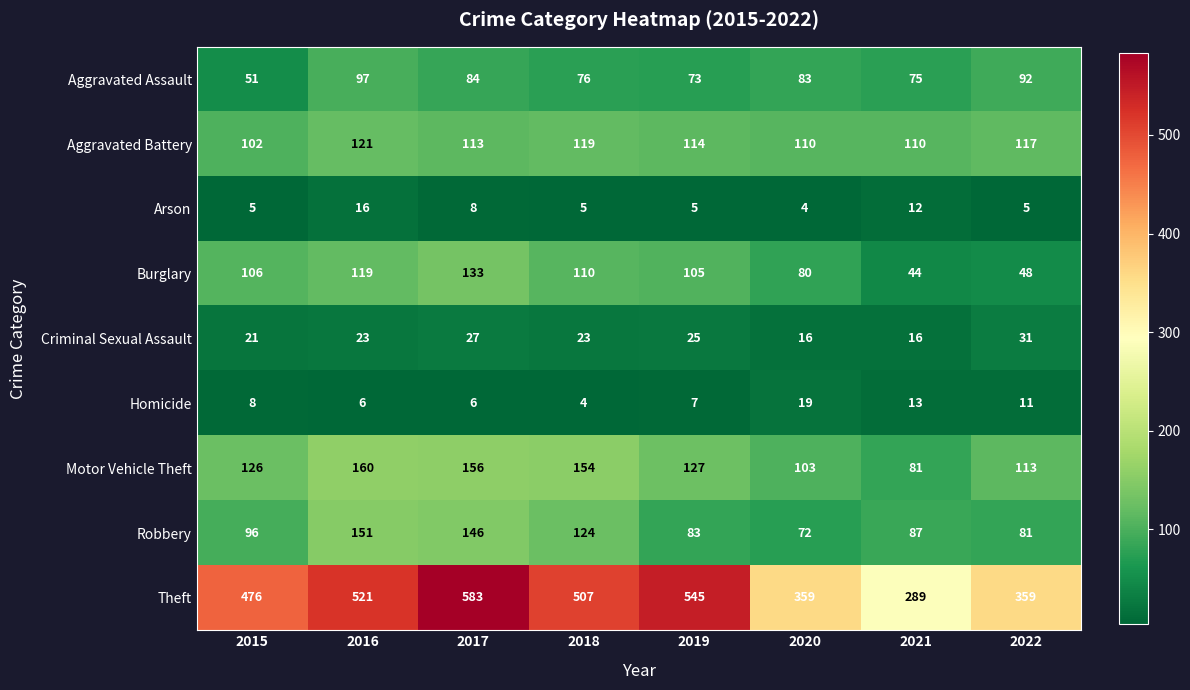

Rank the series by their maximum value, from highest to lowest.

Theft, Motor Vehicle Theft, Robbery, Burglary, Aggravated Battery, Aggravated Assault, Criminal Sexual Assault, Homicide, Arson